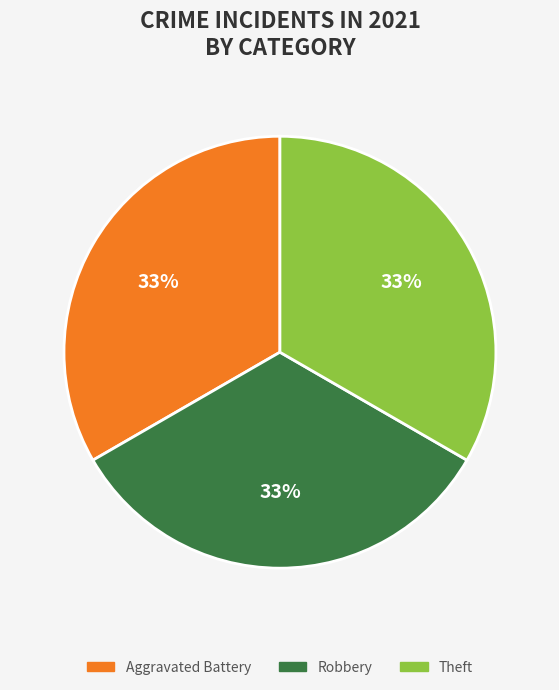

To the nearest percent, what is the average slice percentage?

33%